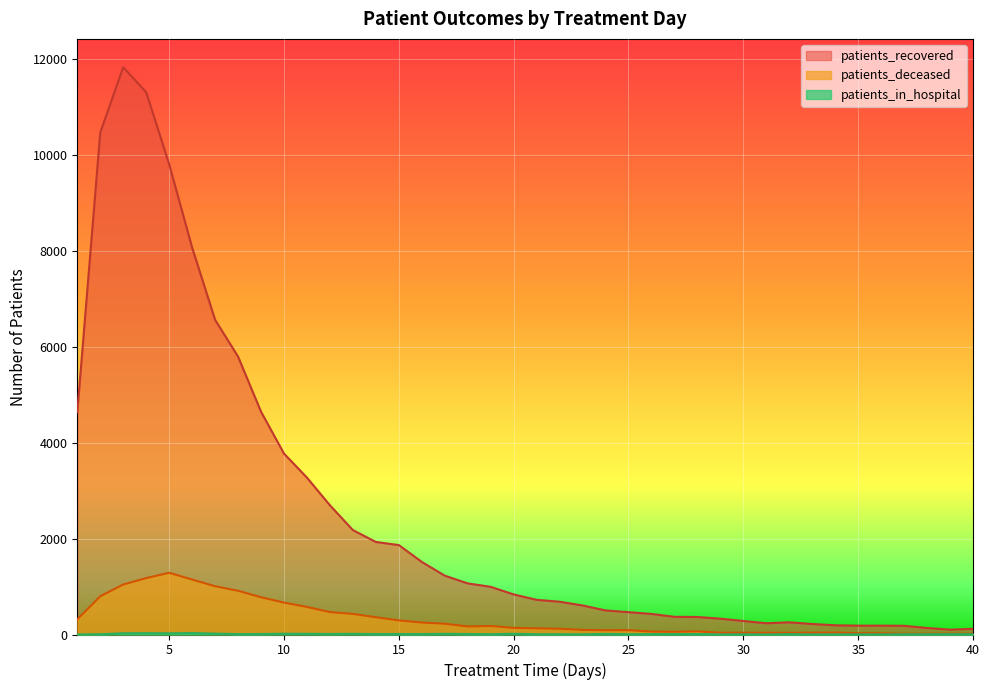

Where is the first local minimum for patients_recovered?

31